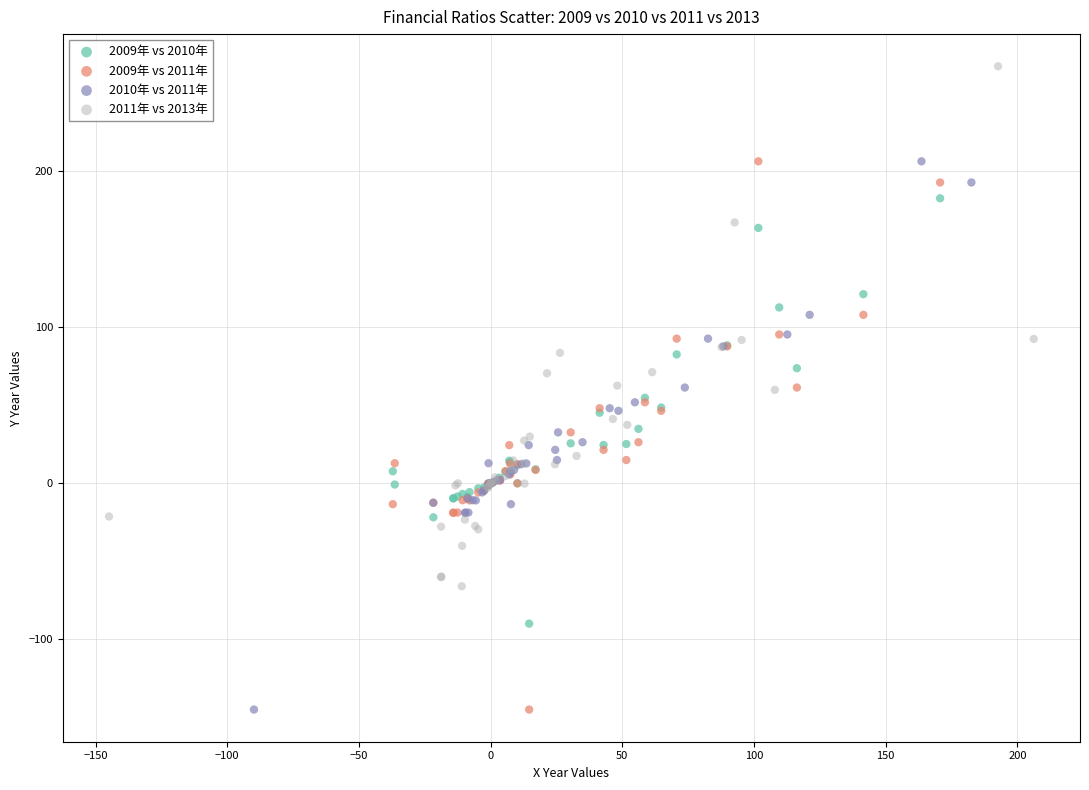

Which series contains the highest Y value?

2011年 vs 2013年